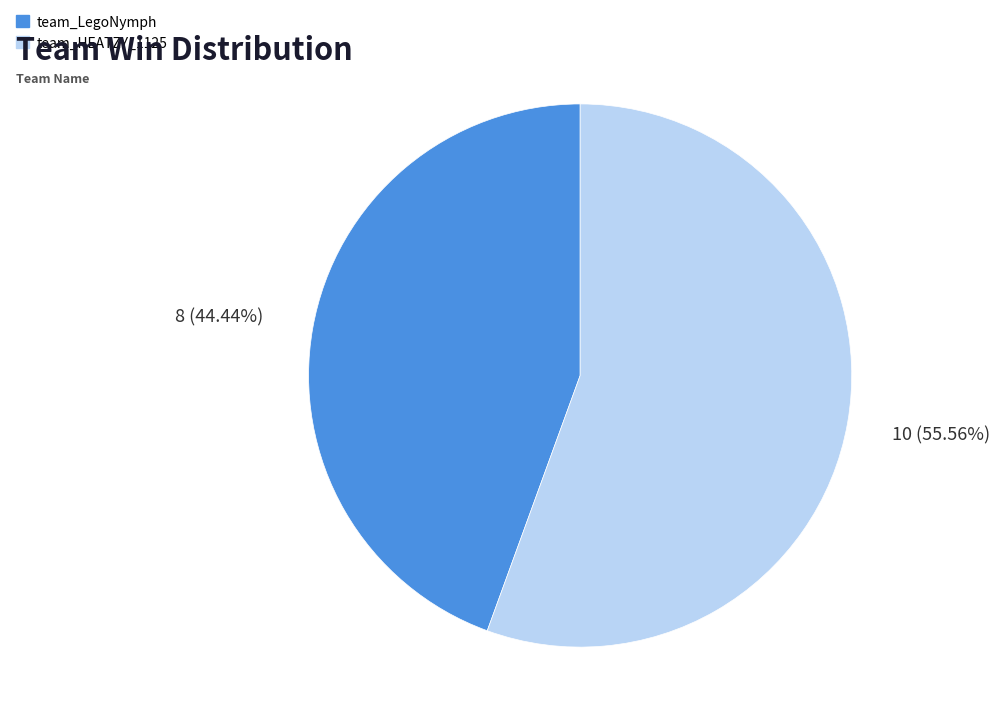

Which has a higher value, team_LegoNymph or team_HEATZY_1125?

team_HEATZY_1125